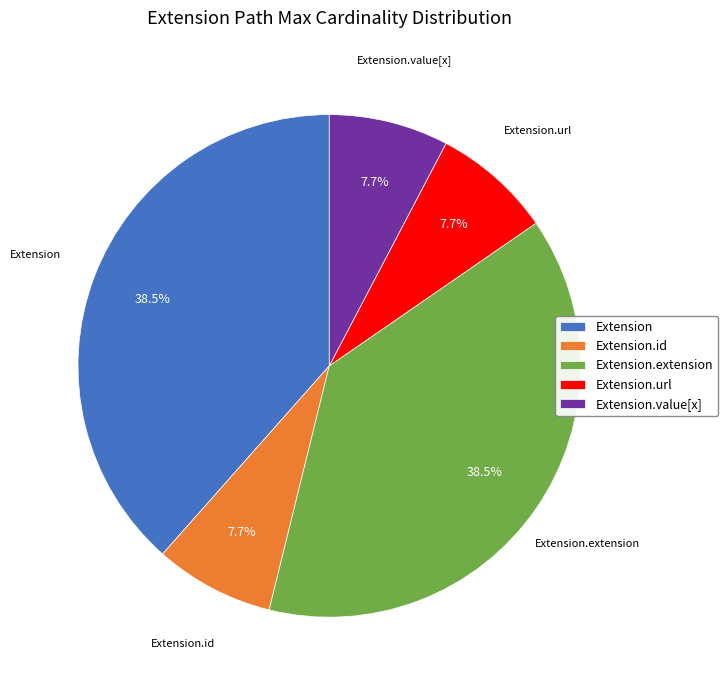

Is there a majority slice in this chart?

No